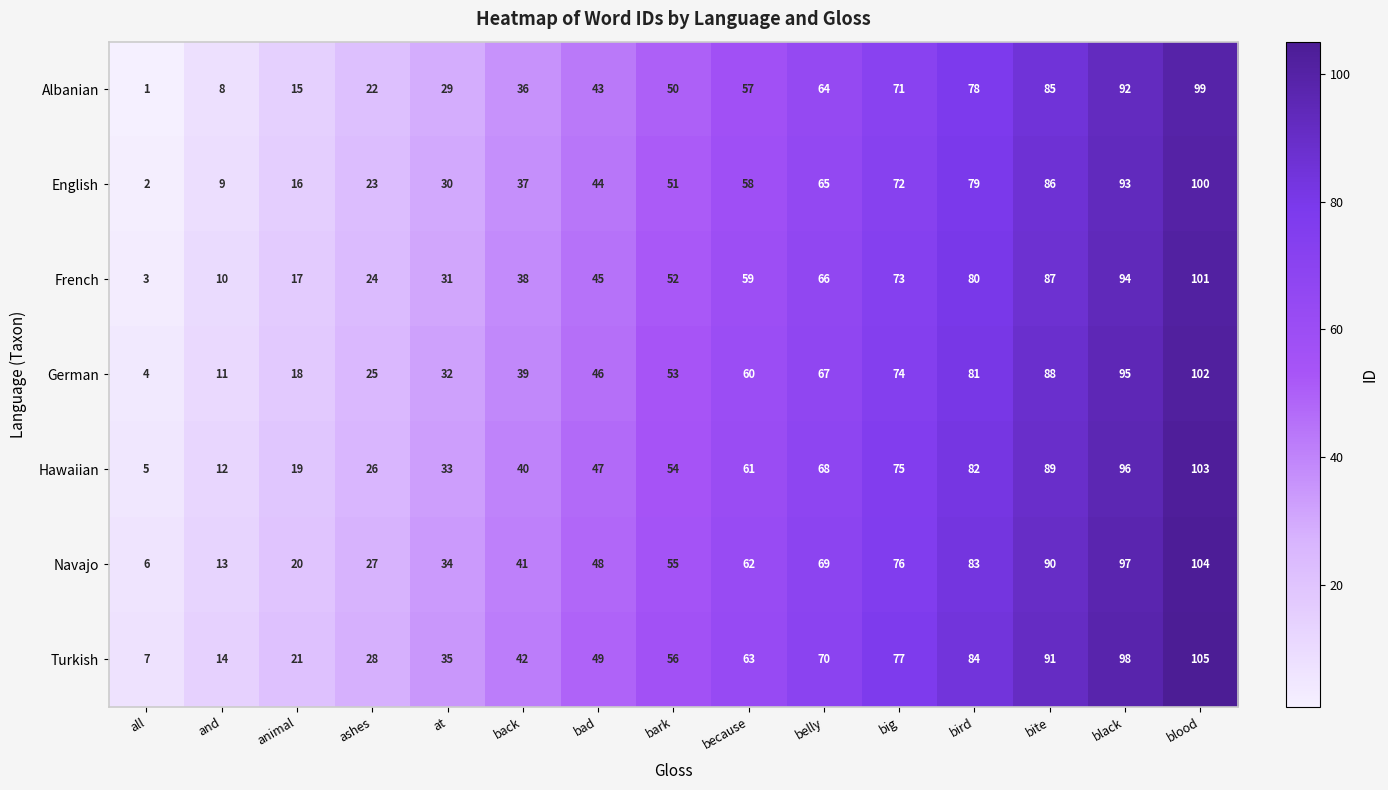

How many categories are shown in the chart?

15